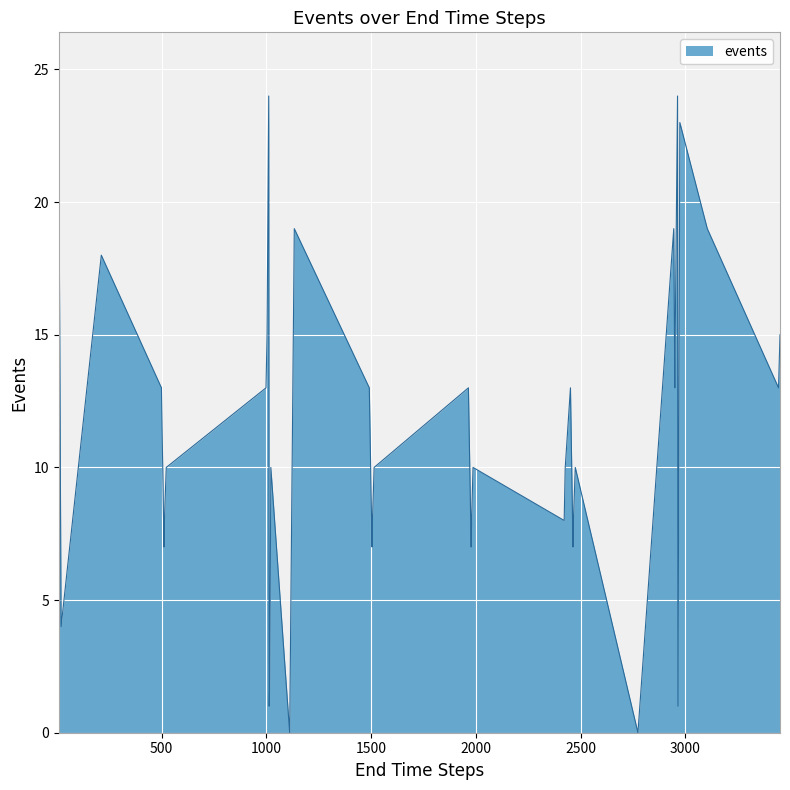

What is the difference between the maximum and minimum values?

24